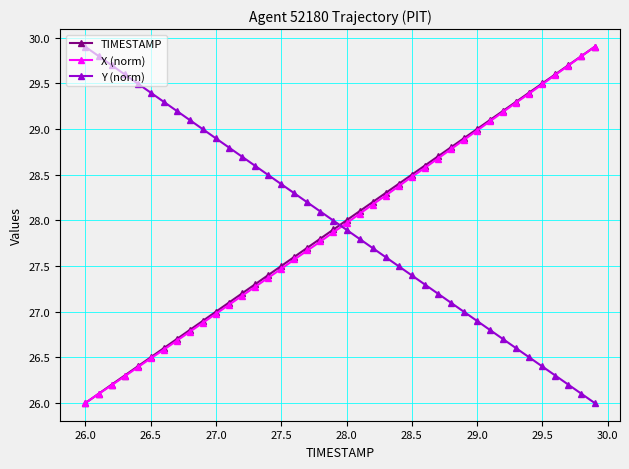

Which series ends up on top after the final intersection of TIMESTAMP and Y (norm)?

TIMESTAMP